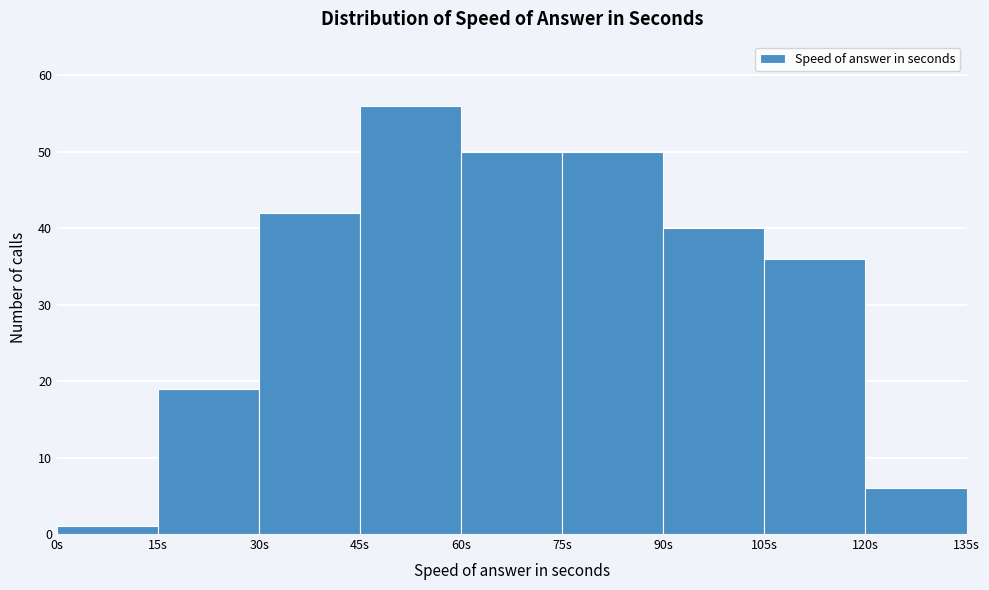

Which range on the x-axis has the tallest bar?

45 to 60